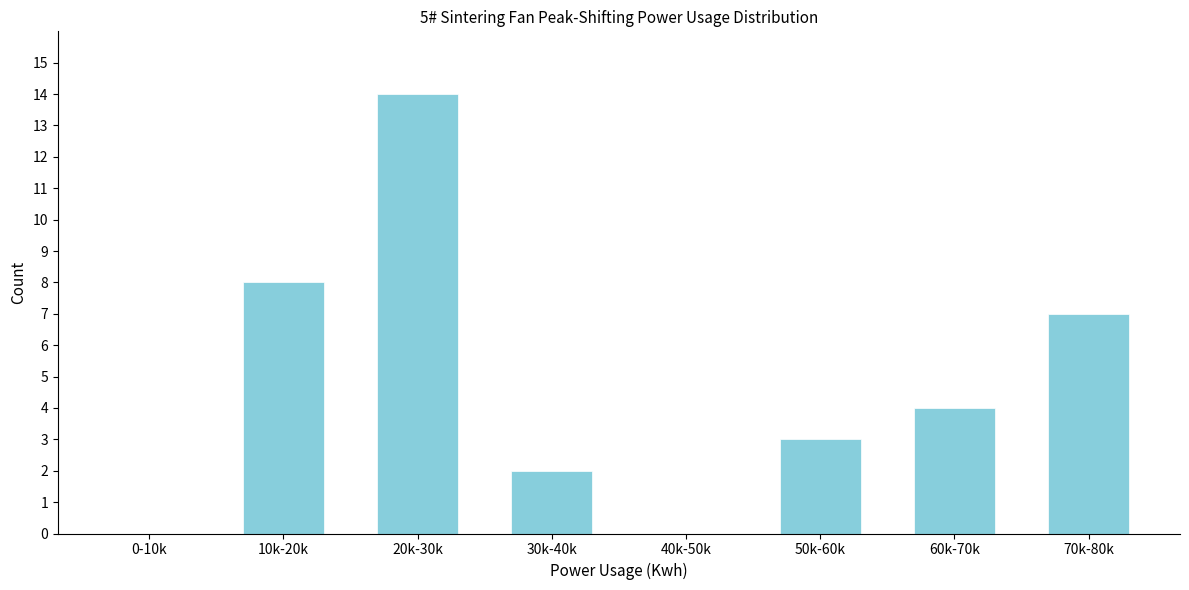

Reading right to left, list all the values displayed in this chart.

70k-80k=7	60k-70k=4	50k-60k=3	40k-50k=0	30k-40k=2	20k-30k=14	10k-20k=8	0-10k=0